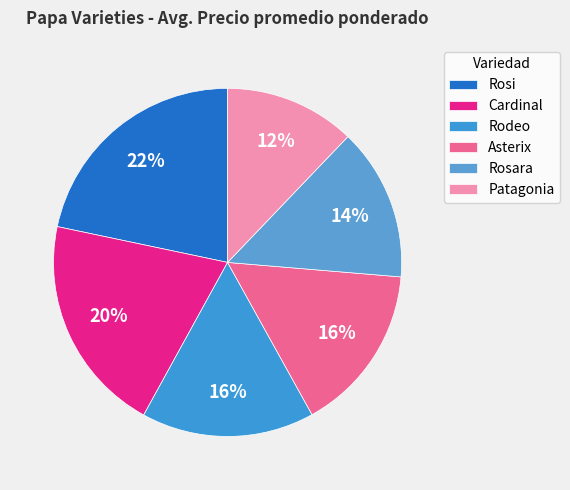

To the nearest percent, what is the average slice percentage?

17%